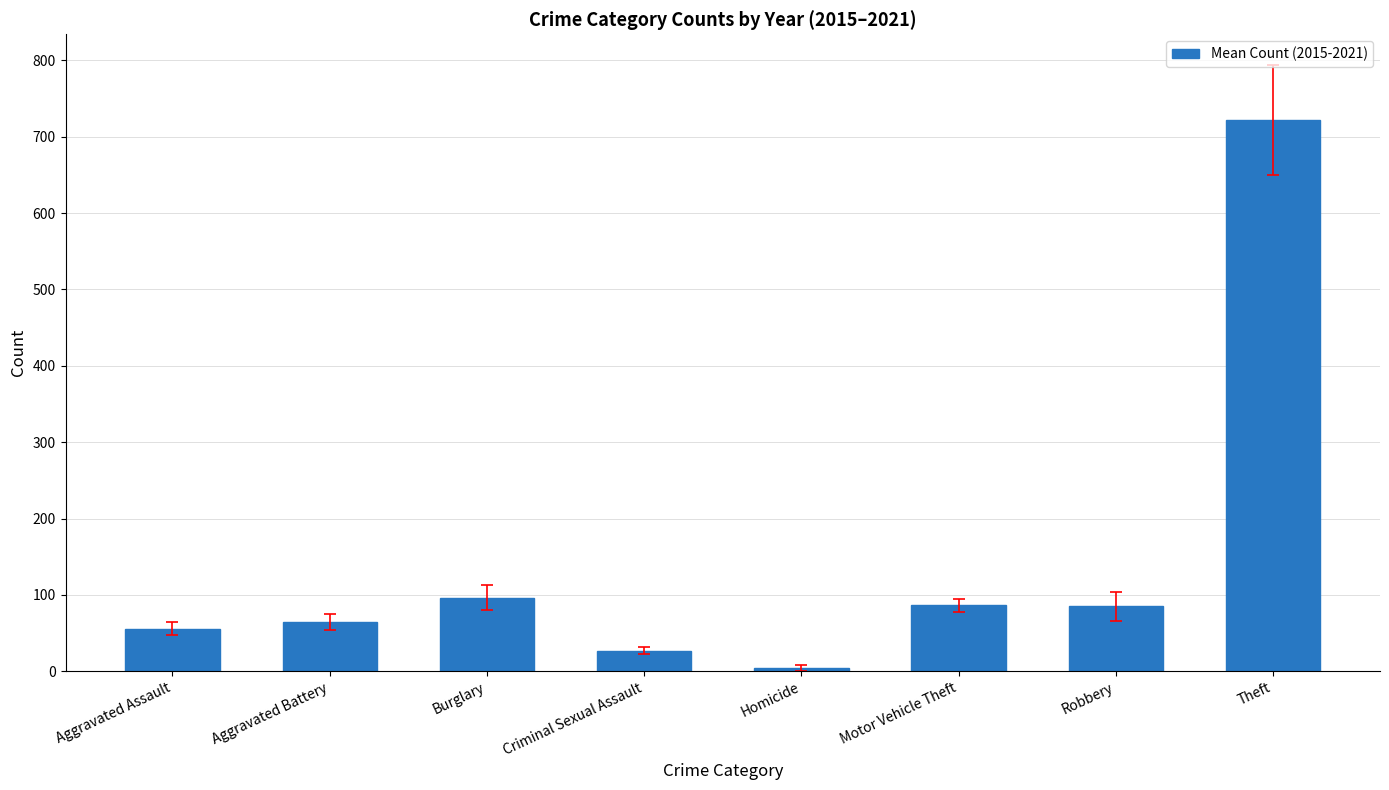

What is the value of the 2nd bar from the left?

64.8